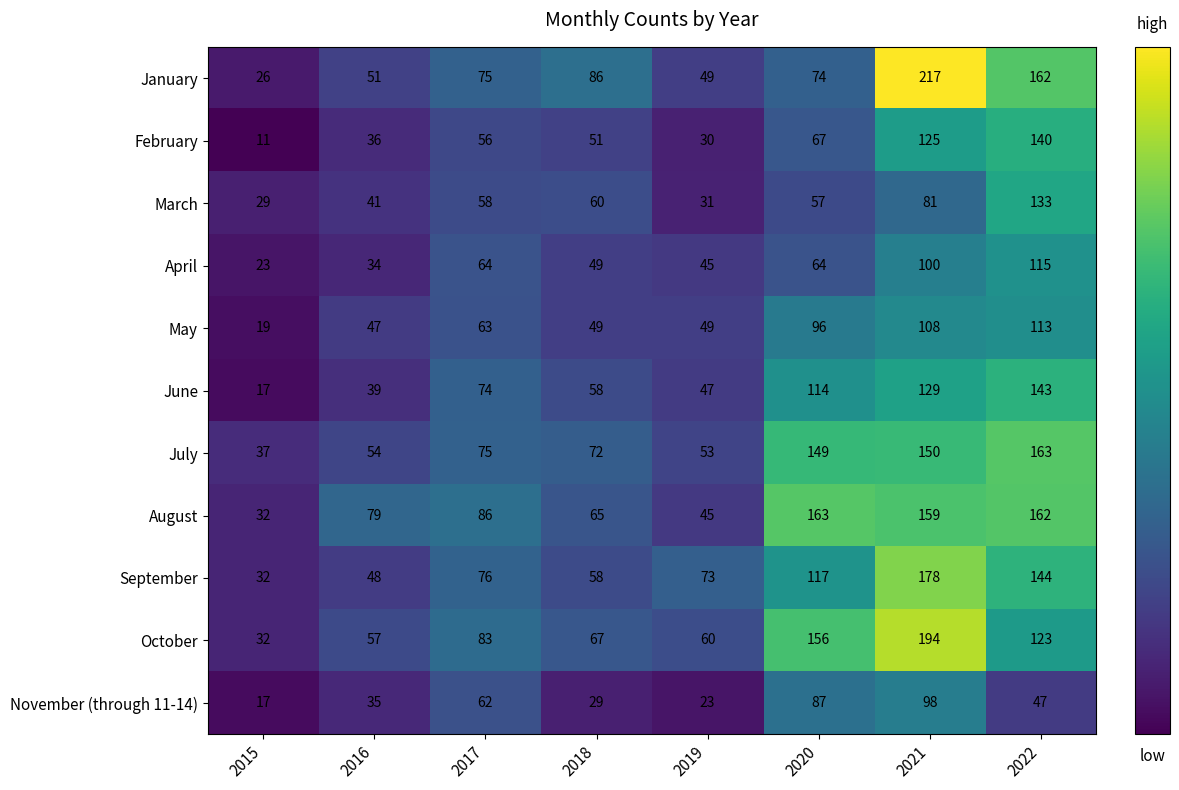

What is the minimum value for February?

11